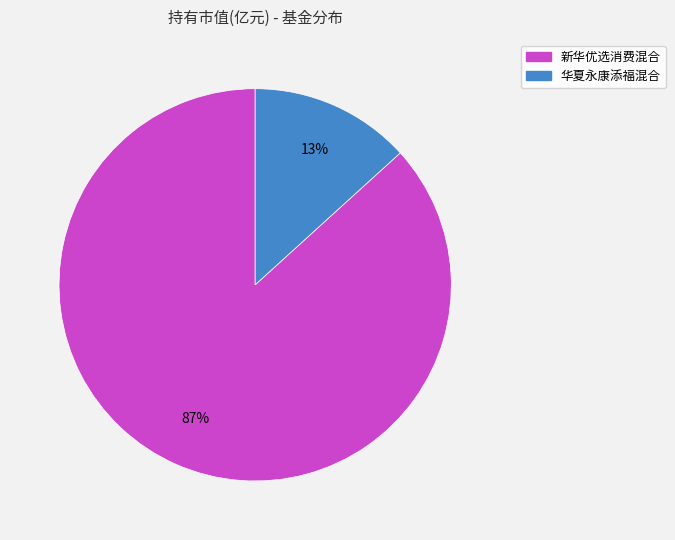

How many segments does this pie chart have?

2